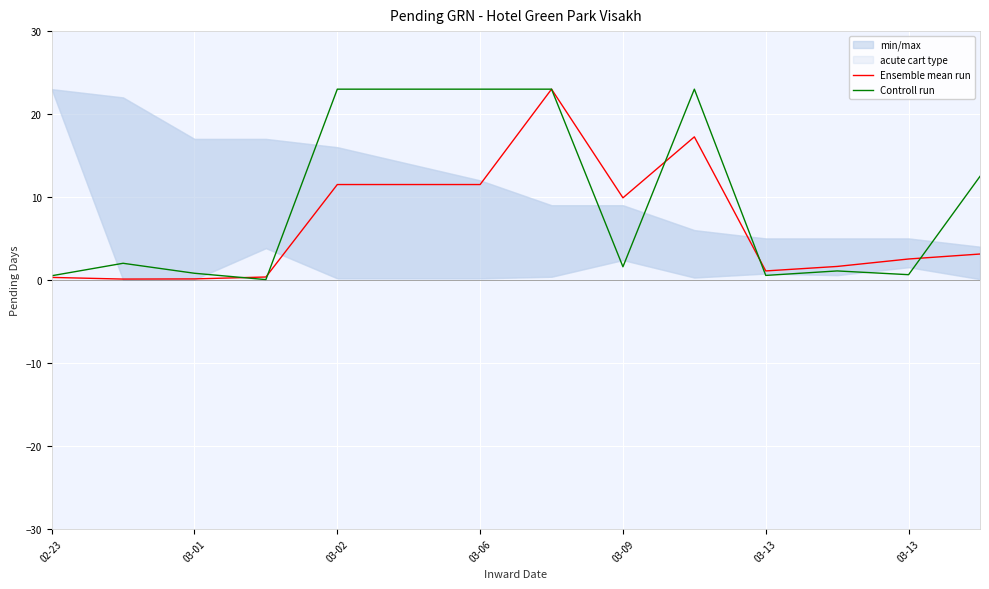

How many values in the Controll run series exceed 2?

7